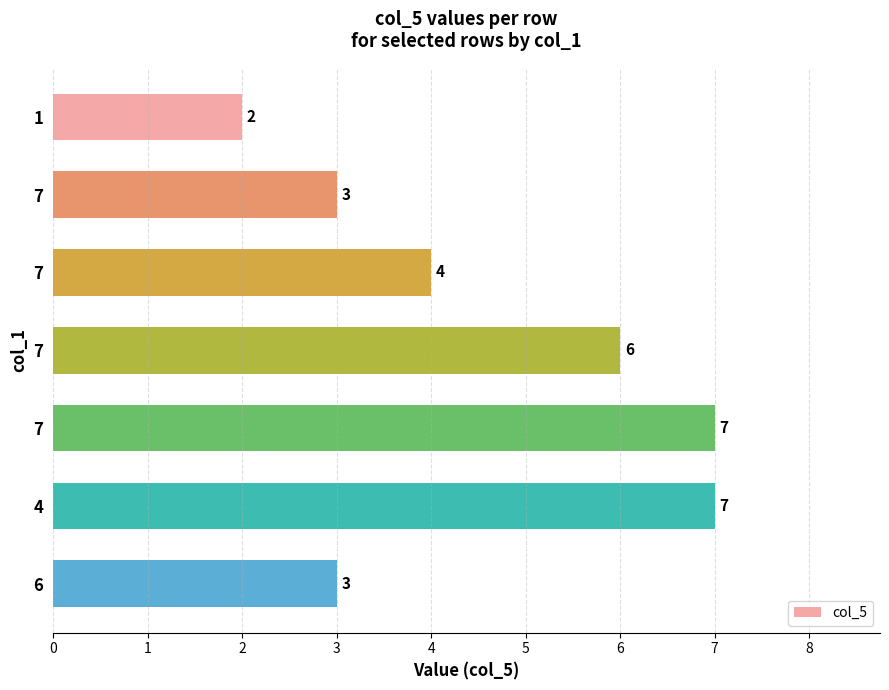

Read the value at 1.

2